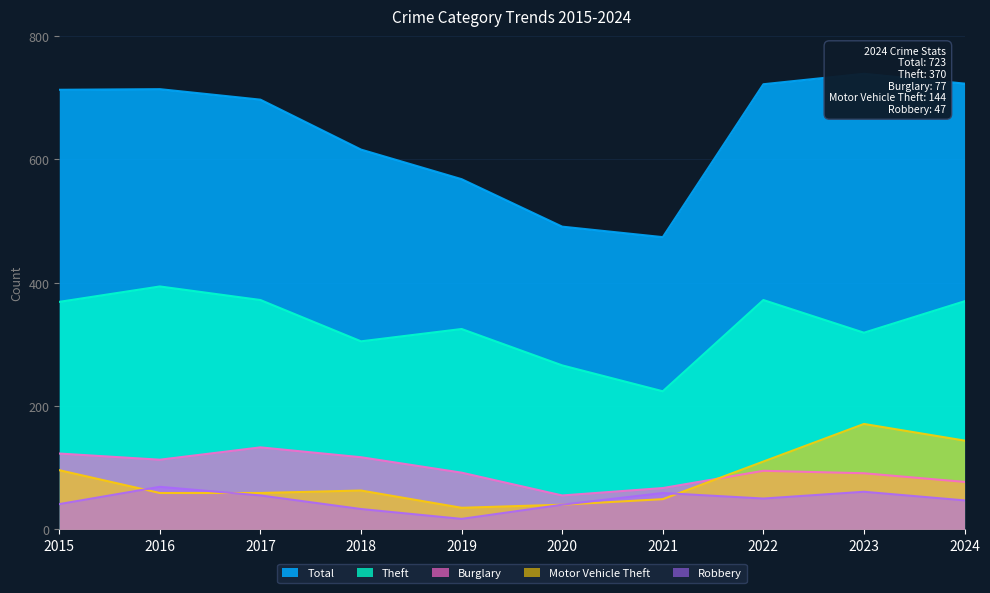

How many distinct data groups are displayed?

5